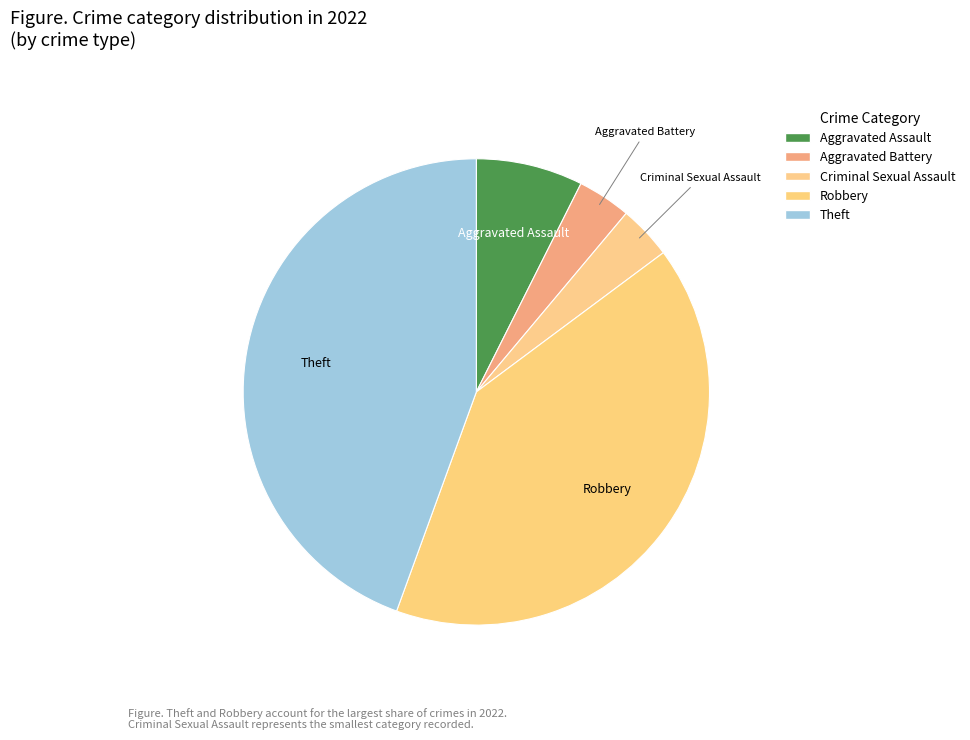

To the nearest percent, what percentage of the pie is Aggravated Battery?

4%